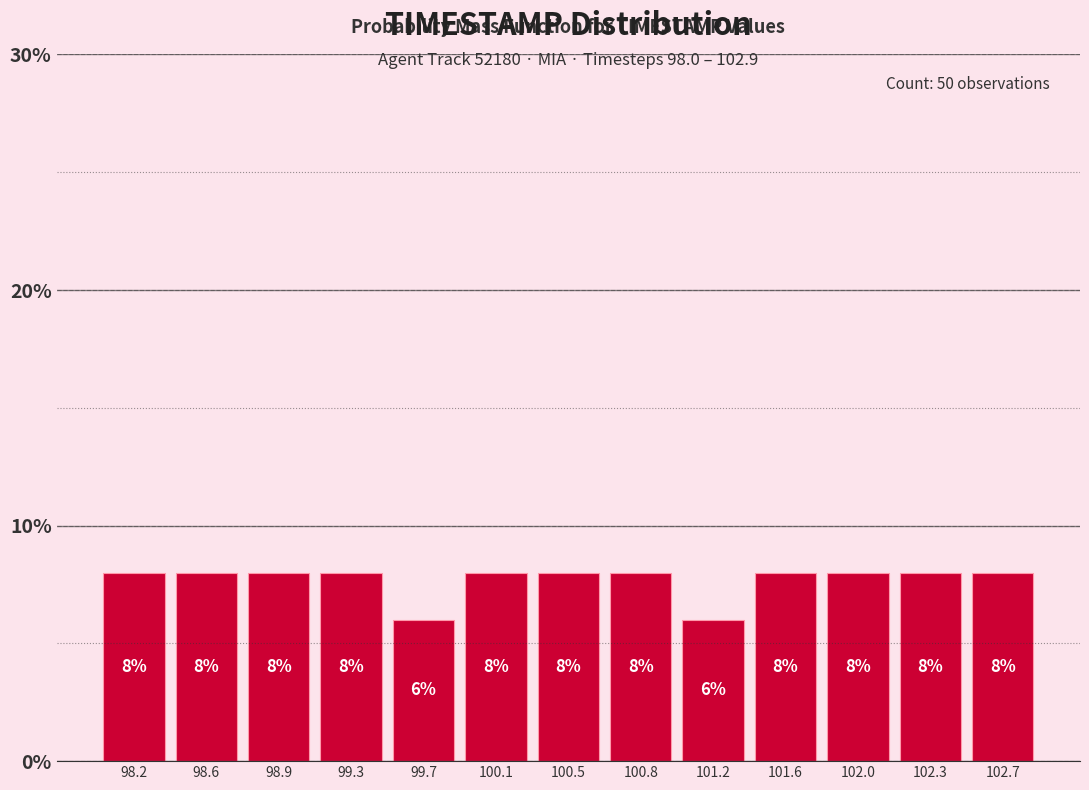

Reading left to right, list every bar in this chart as the range it spans on the x-axis followed by its height. The bar edges are not printed on the chart, so give them approximately, as read against the axis.

98.00 to 98.40: 8
98.40 to 98.75: 8
98.75 to 99.15: 8
99.15 to 99.50: 8
99.50 to 99.90: 6
99.90 to 100.25: 8
100.25 to 100.65: 8
100.65 to 101.00: 8
101.00 to 101.40: 6
101.40 to 101.75: 8
101.75 to 102.15: 8
102.15 to 102.50: 8
102.50 to 102.90: 8